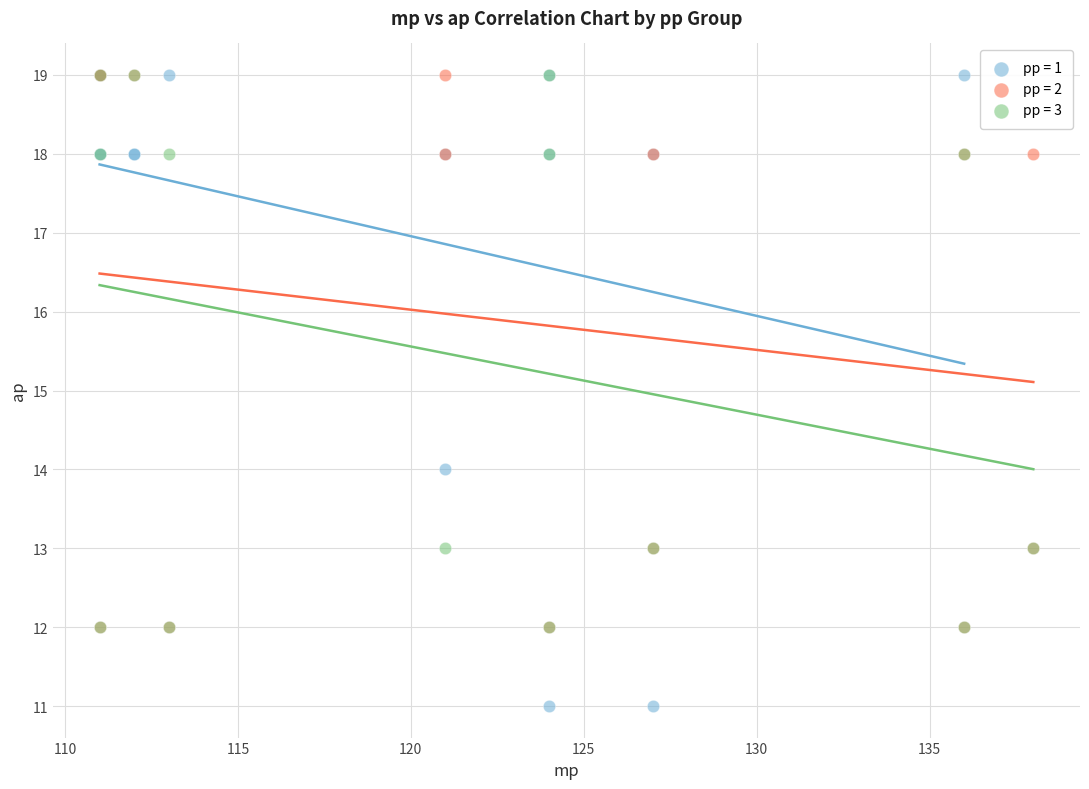

Which series has the widest spread of Y values?

pp = 1